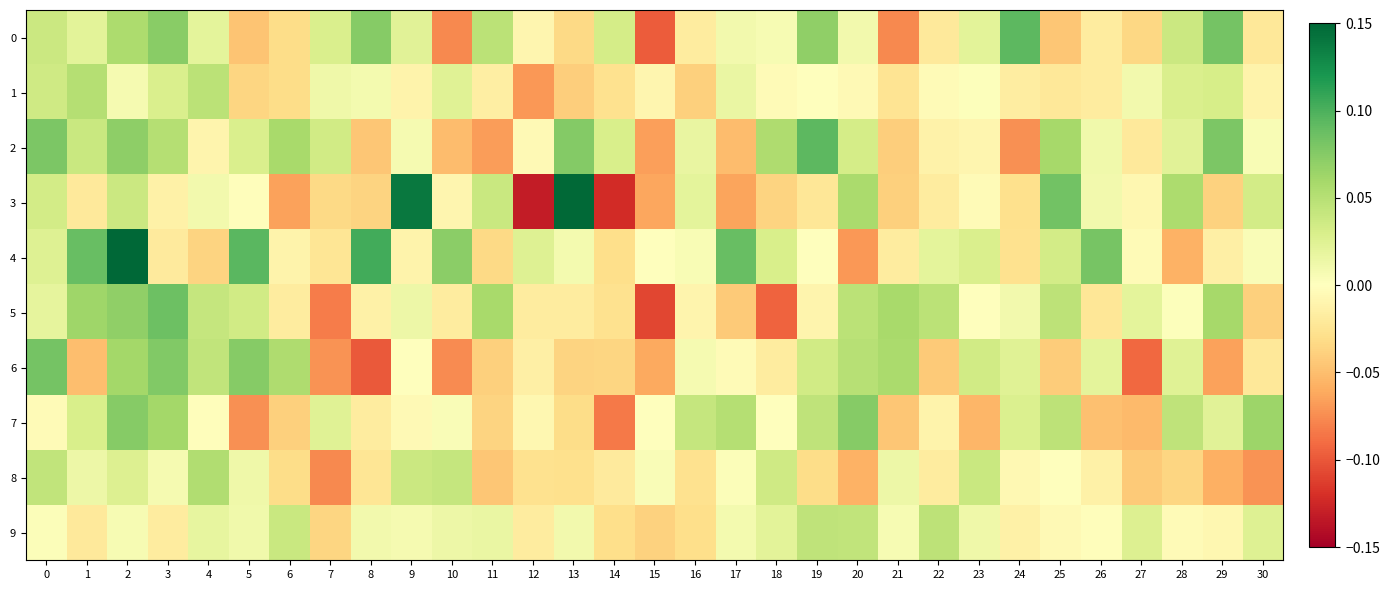

What is the spread (max minus min) of values at 21?

0.1